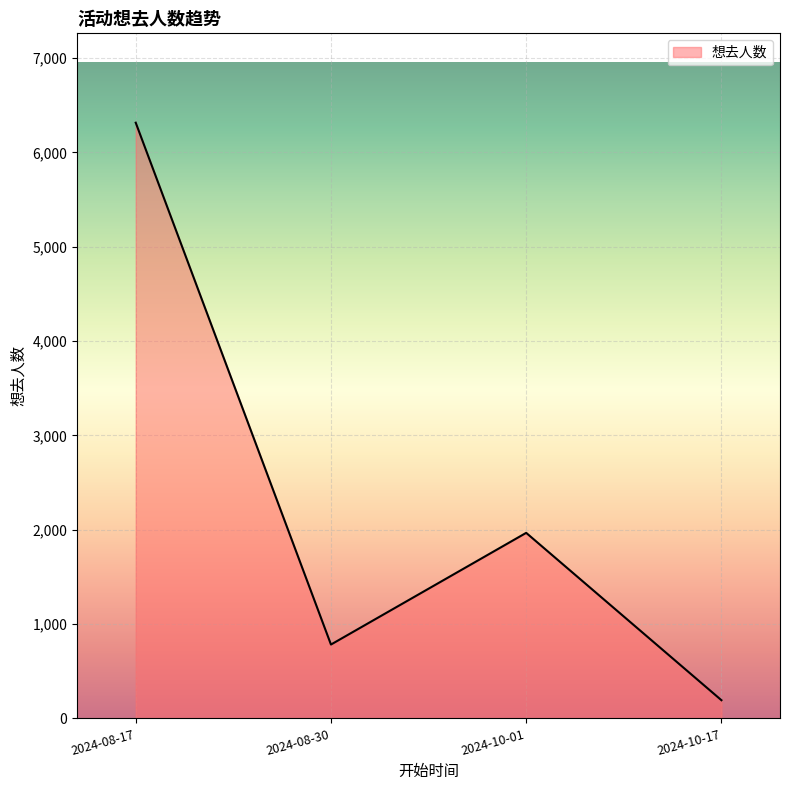

What is the ratio of the value at 2024-10-01 to the value at 2024-08-30?

2.5